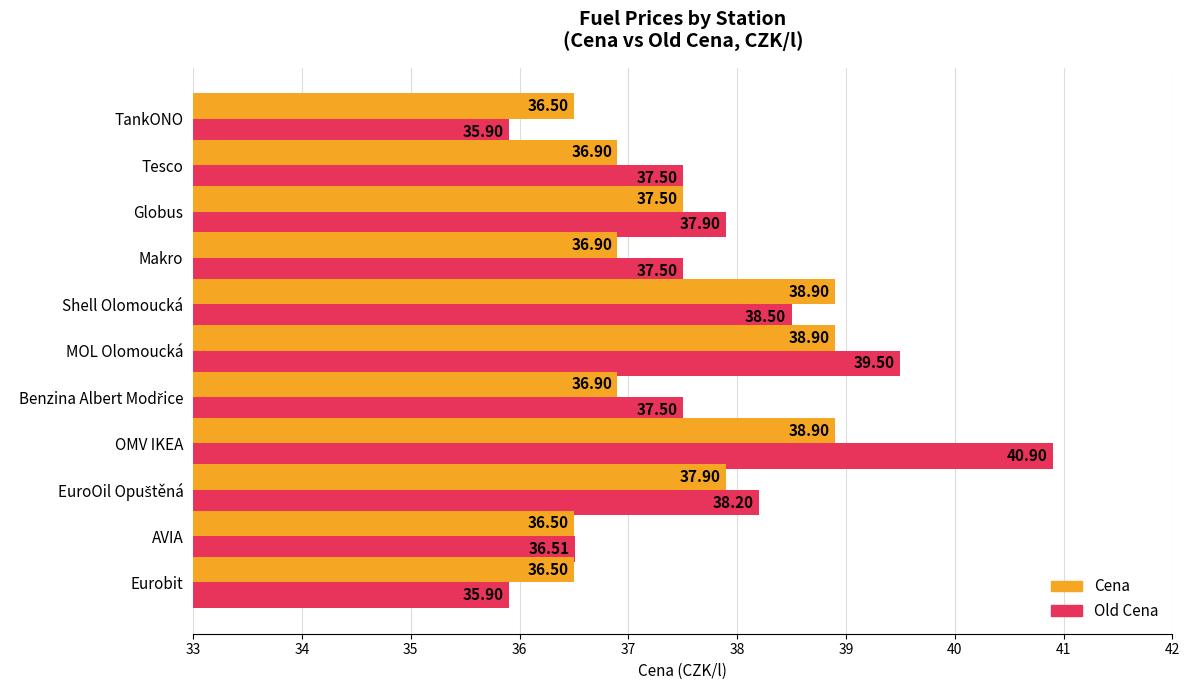

At which label does Old Cena reach its peak?

OMV IKEA